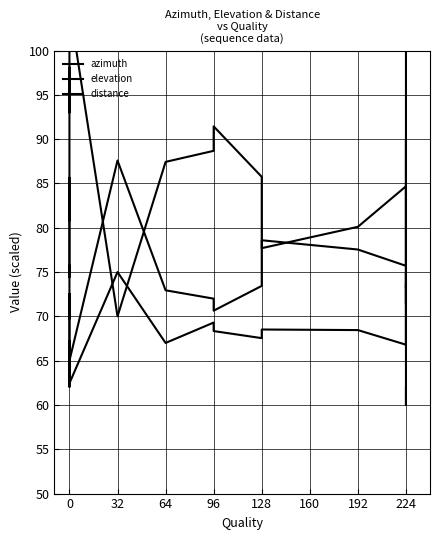

At which label does distance reach its peak?

192